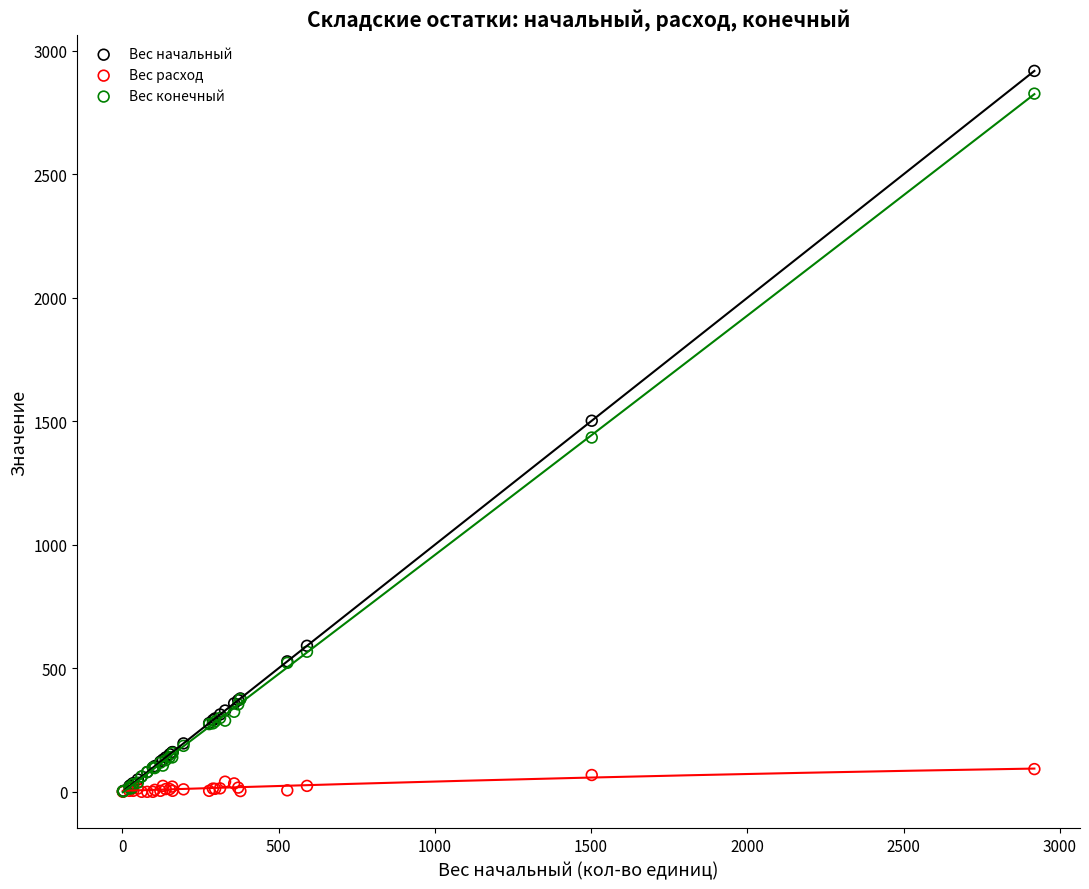

Which series has the widest spread of Y values?

Вес начальный